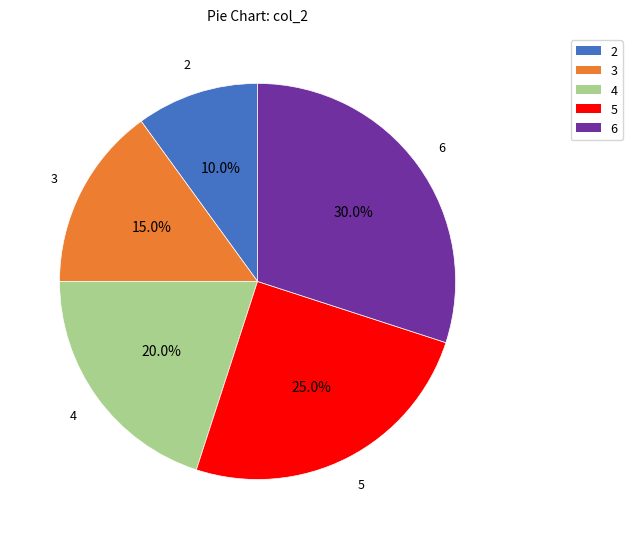

Is there any slice that represents more than half of the pie?

No